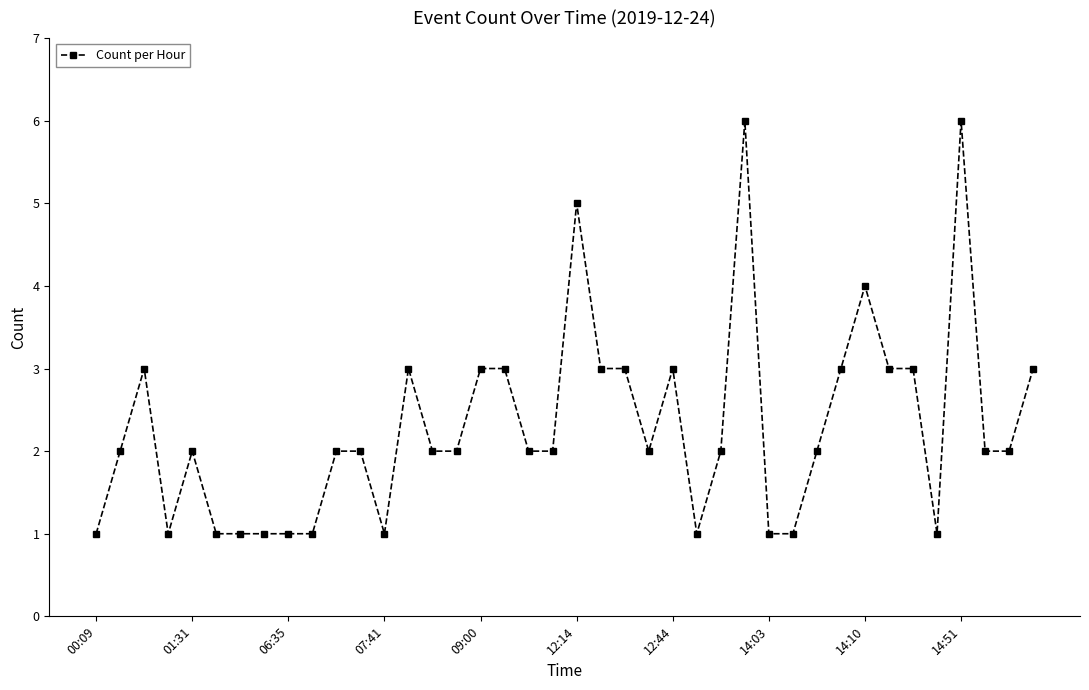

True or false: the data has more than 2 interior local peaks.

True